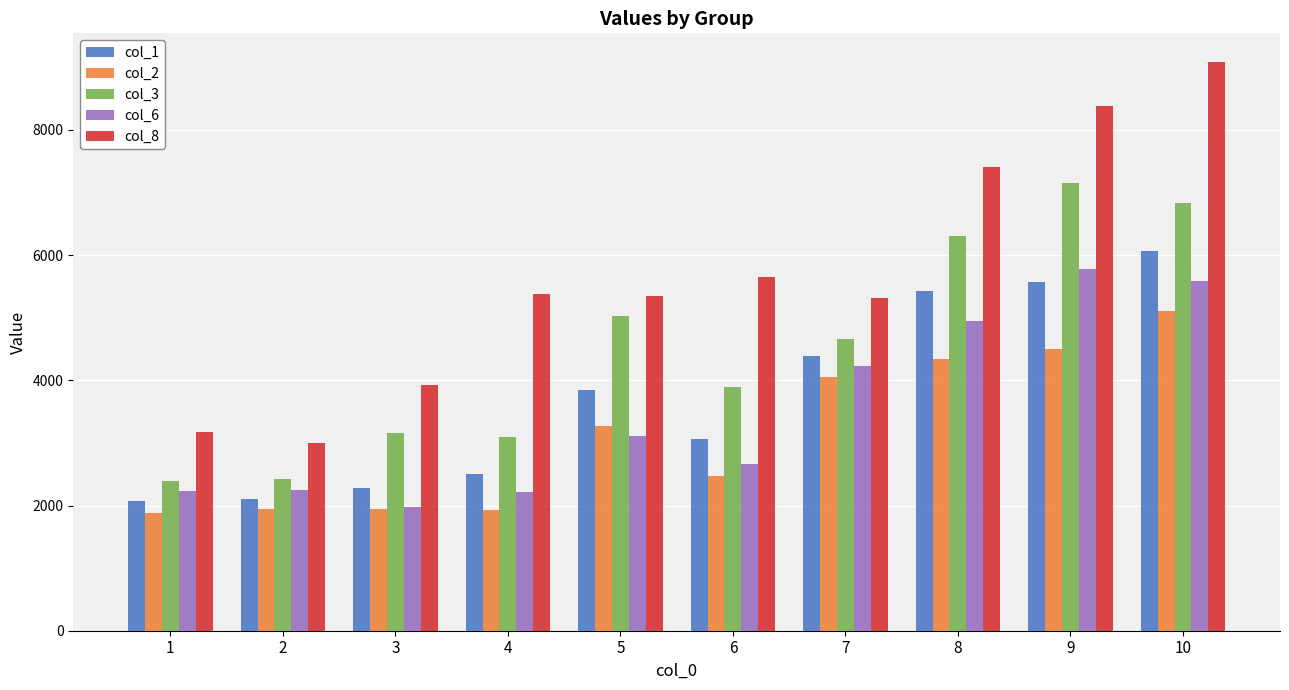

Which label corresponds to the largest value in the chart?

10